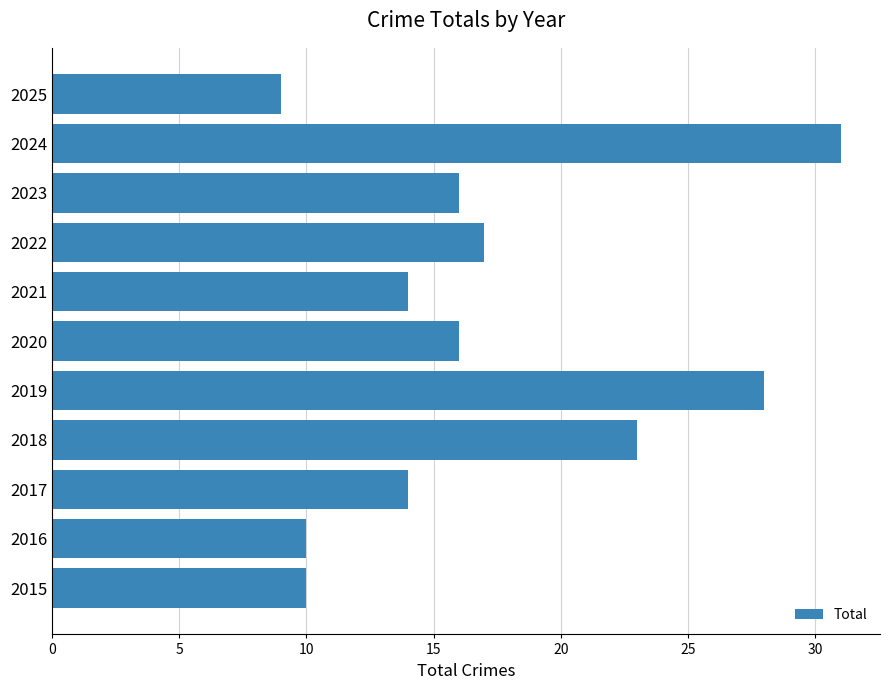

What is the average value?

17